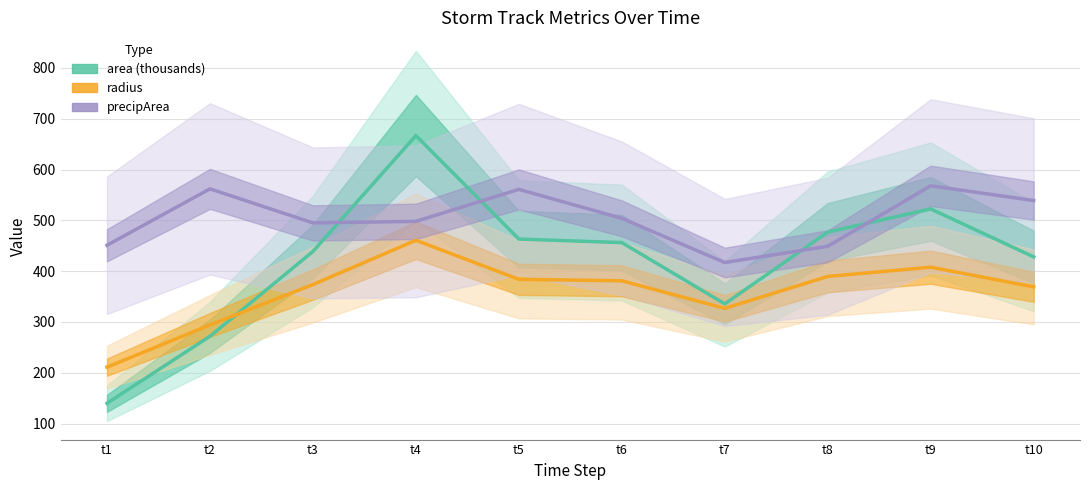

After their last crossing, which series has the higher values: radius or area (thousands)?

area (thousands)